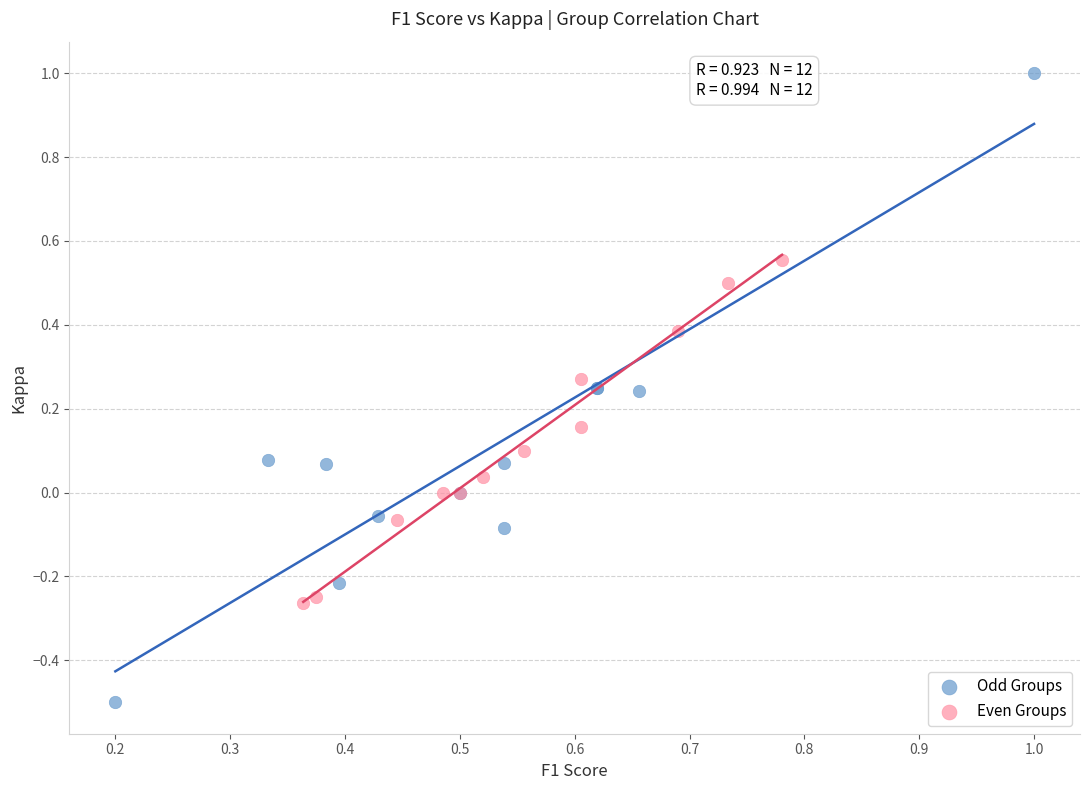

Which series reaches the maximum Y coordinate?

Odd Groups